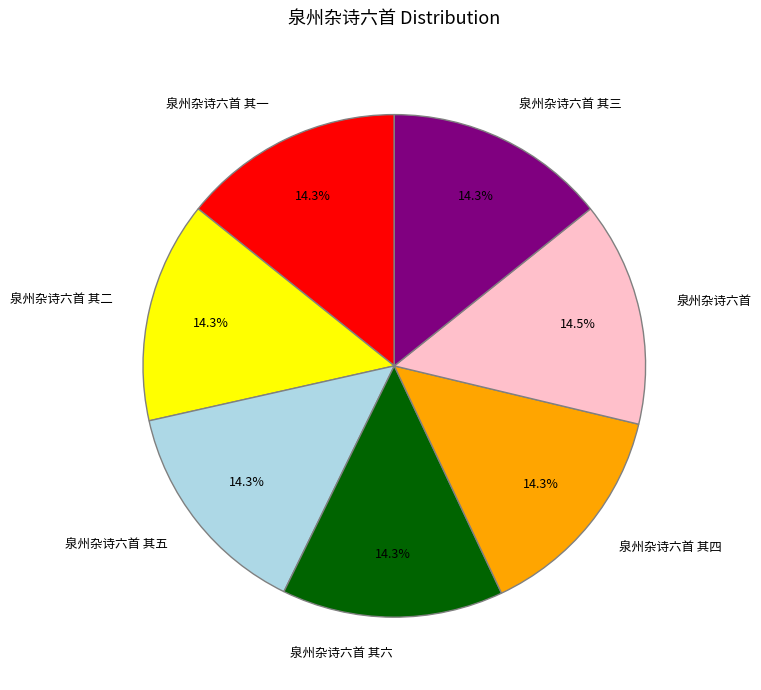

To the nearest percent, what is the combined percentage of 泉州杂诗六首 其六 and 泉州杂诗六首 其四?

29%